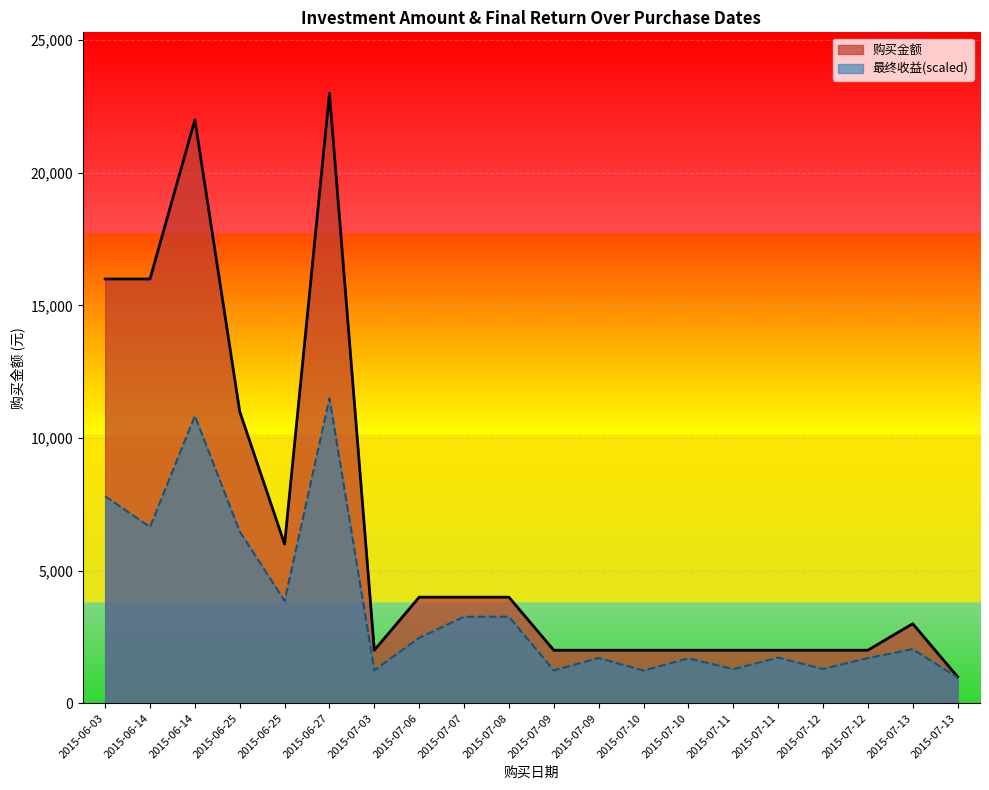

What is the spread (max minus min) of values at 2015-07-11?

714.6